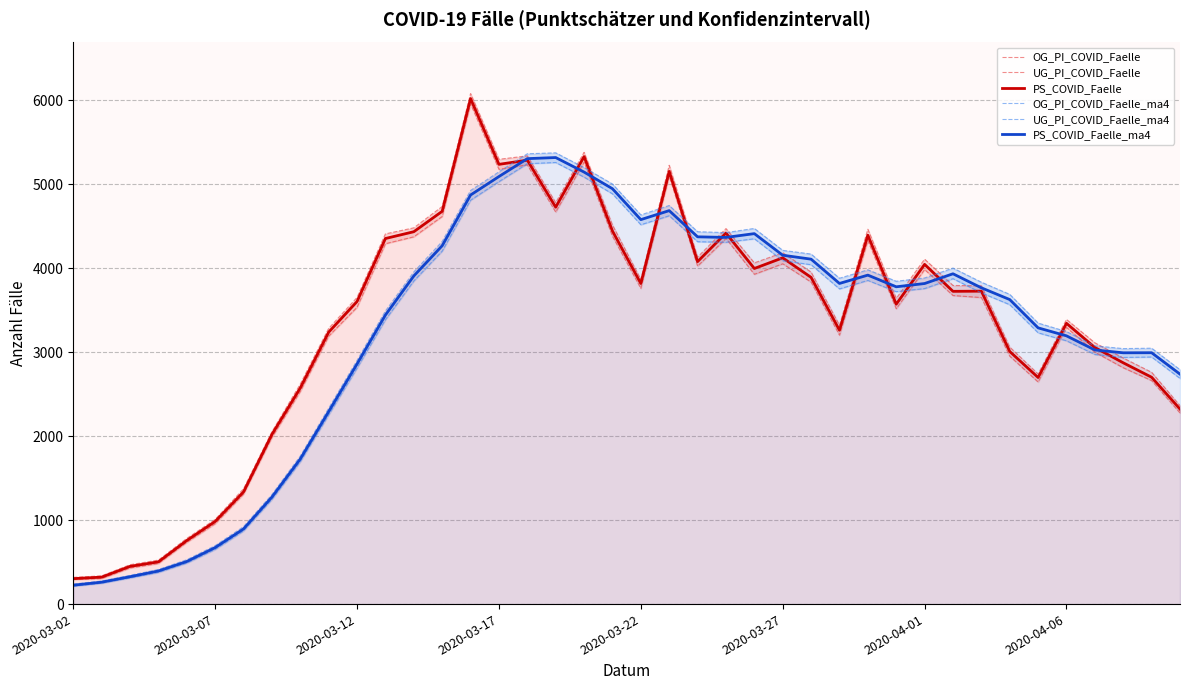

What is the average value of the UG_PI_COVID_Faelle_ma4 series?

3182